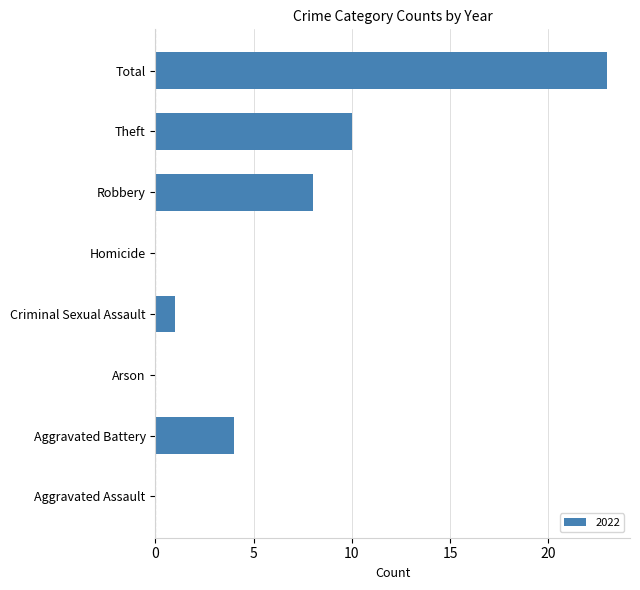

What is the sum of all values?

46